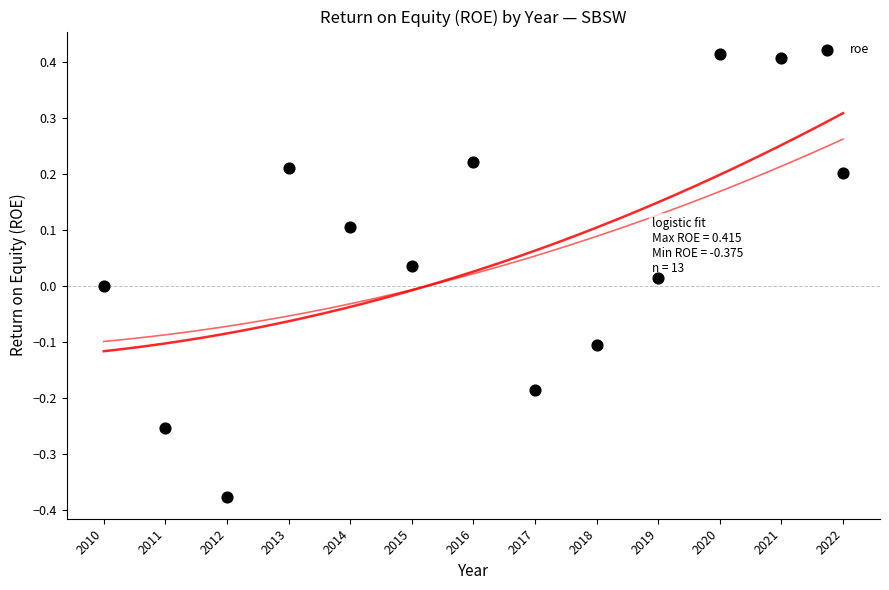

What is the range of Y values (max minus min)?

0.8